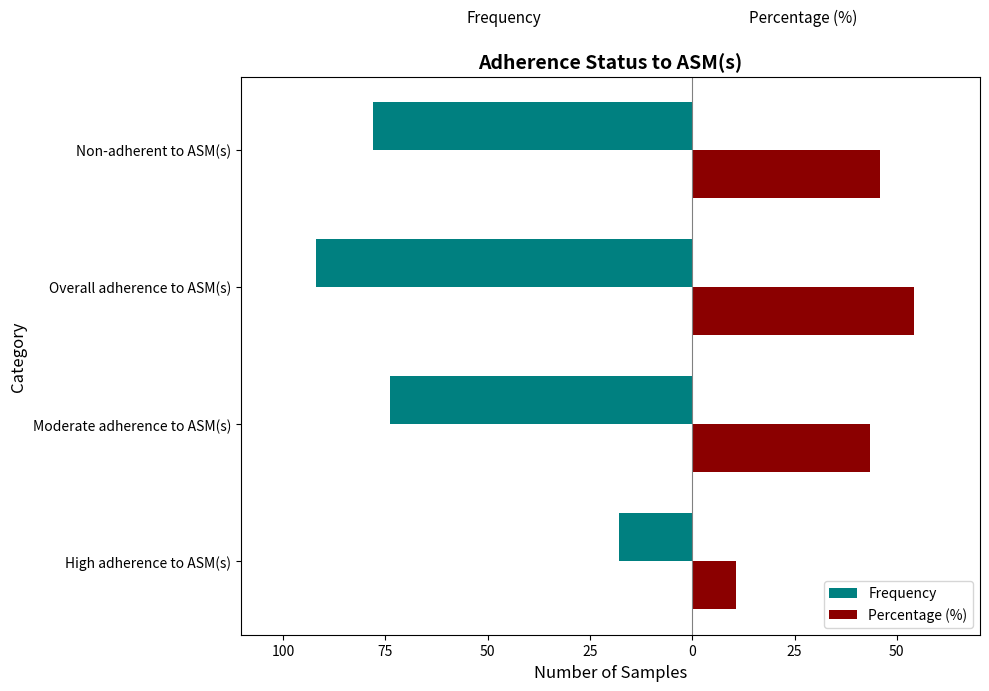

What are all the series names shown in the legend?

Frequency, Percentage (%)